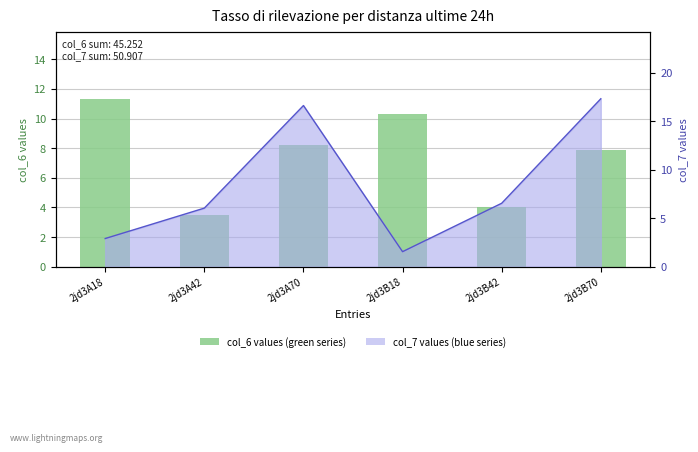

Reading left to right, list all the values displayed in this chart.

col_6 values (green series): 11.3	3.5	8.2	10.3	4.0	7.9
col_7 line: 2.9	6.0	16.6	1.5	6.5	17.3